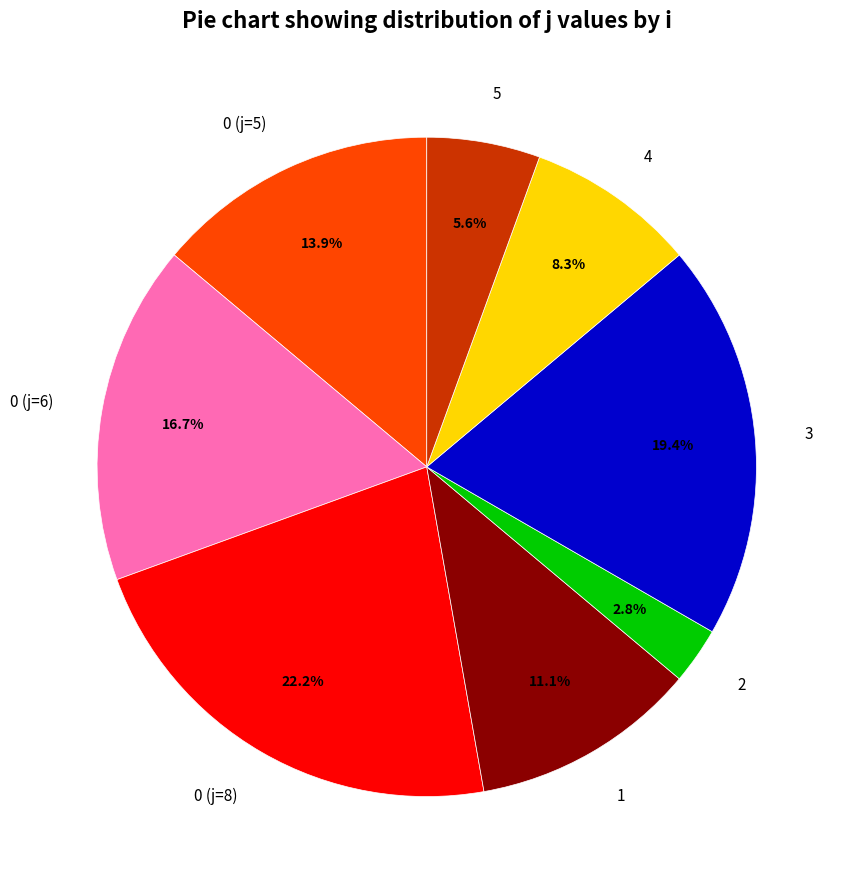

Which has a higher value, 3 or 5?

3